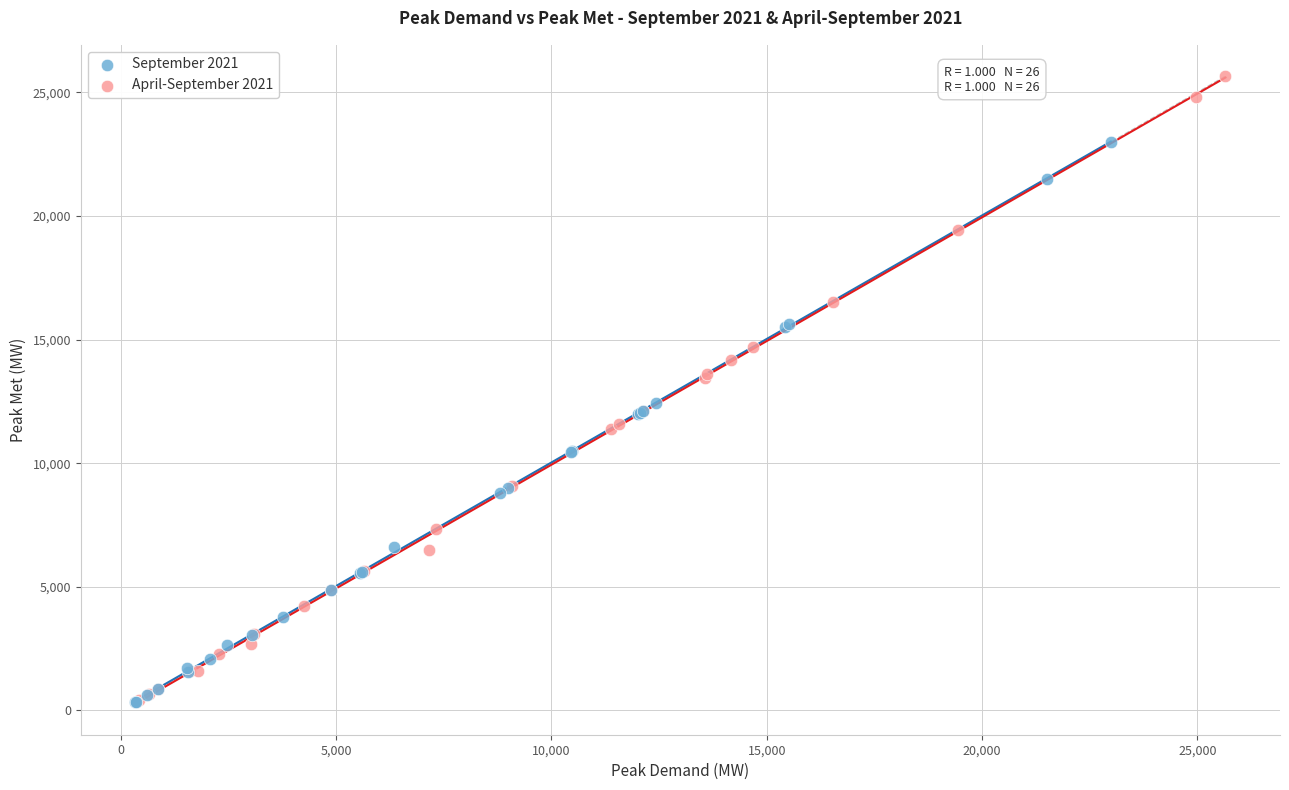

Which series reaches the maximum Y coordinate?

April-September 2021